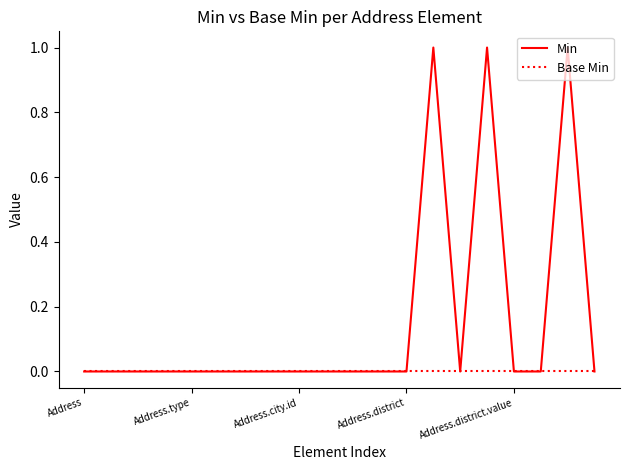

Which series has the widest spread of values?

Min